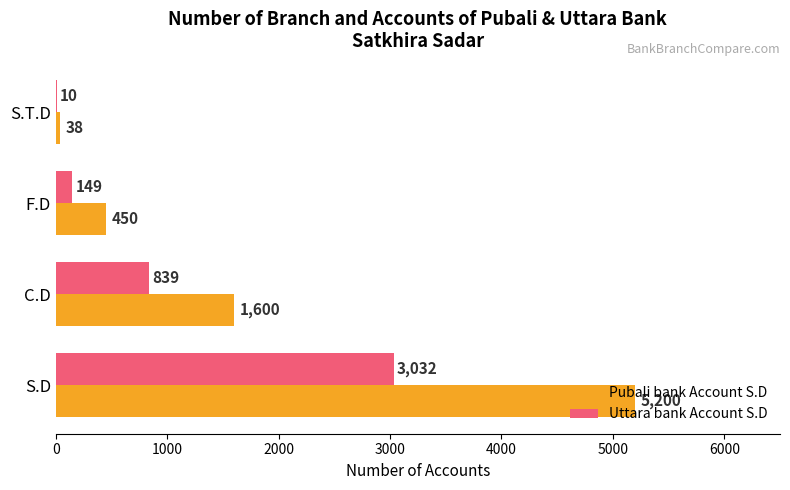

True or false: Pubali bank Account S.D has a value of 1574 at S.D.

False